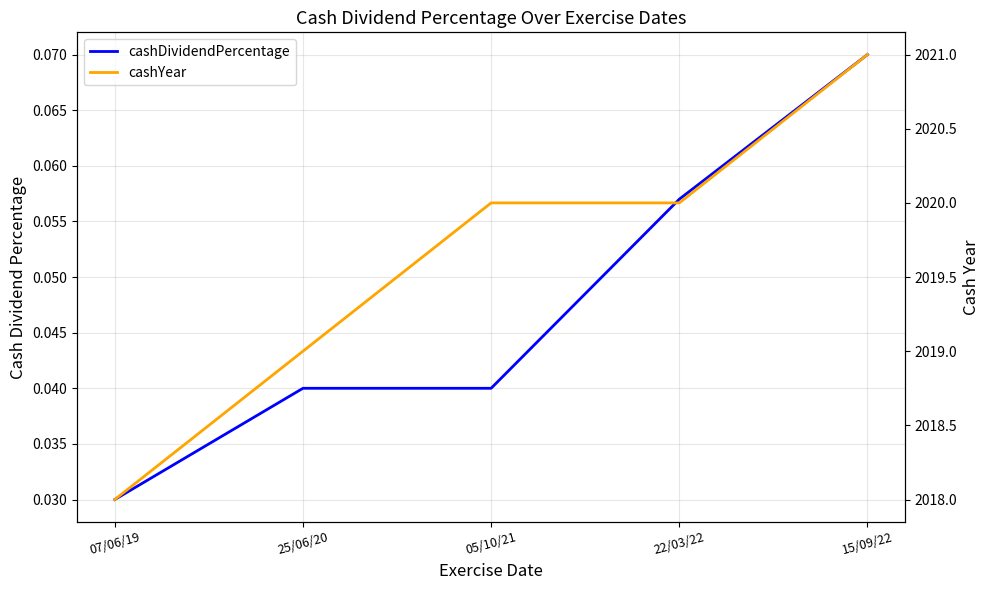

Where is cashDividendPercentage nearest to the value 0?

07/06/19